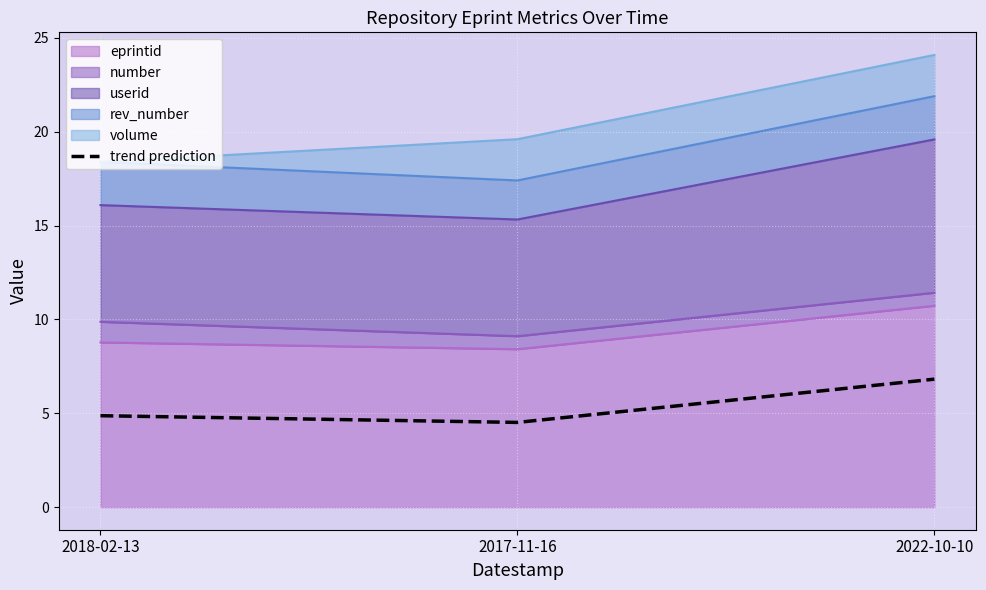

Rank the categories by value from lowest to highest.

2017-11-16, 2018-02-13, 2022-10-10